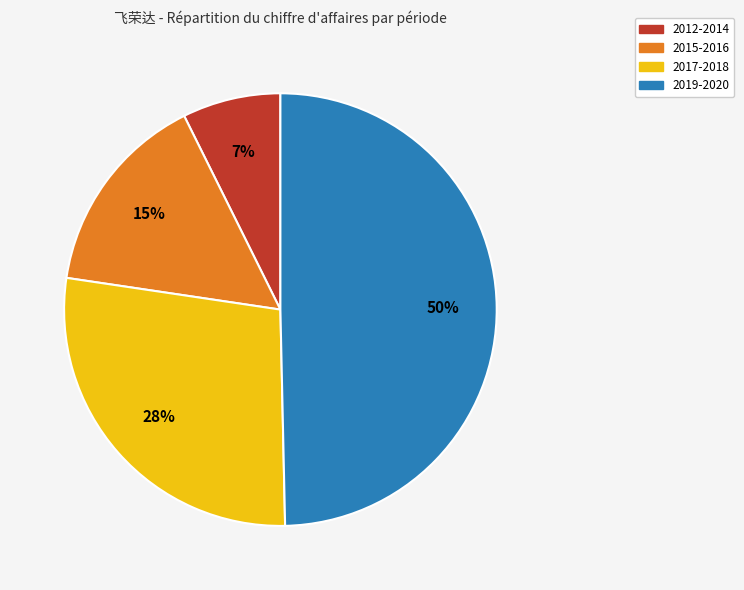

To the nearest percent, what is the average slice percentage?

25%